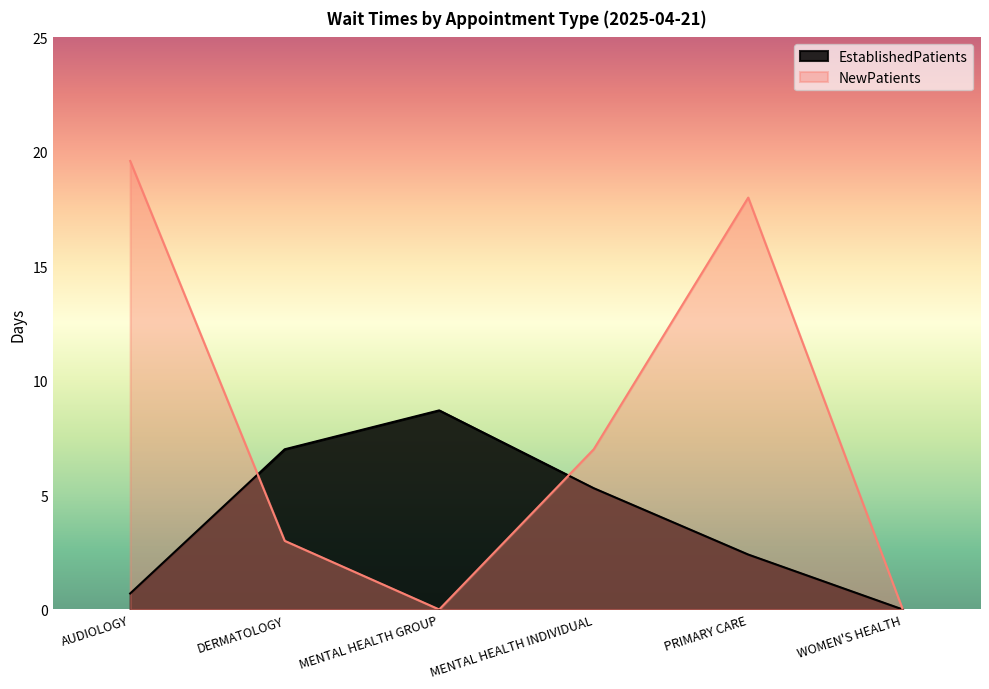

At how many categories does at least one series exceed 2?

5